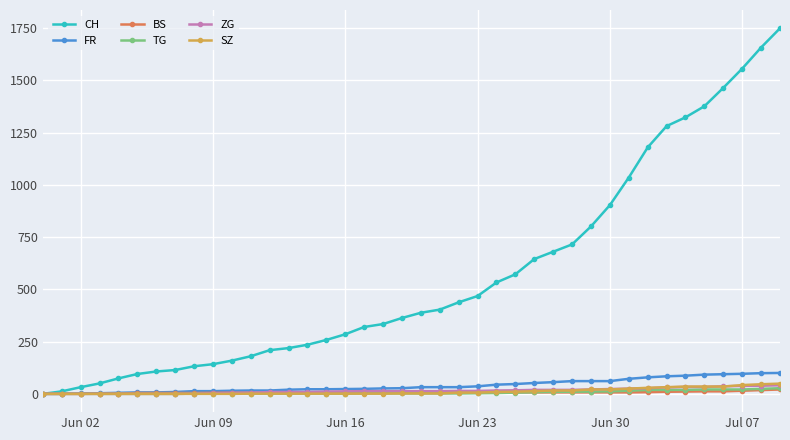

What are all the series names shown in the legend?

CH, FR, BS, TG, ZG, SZ